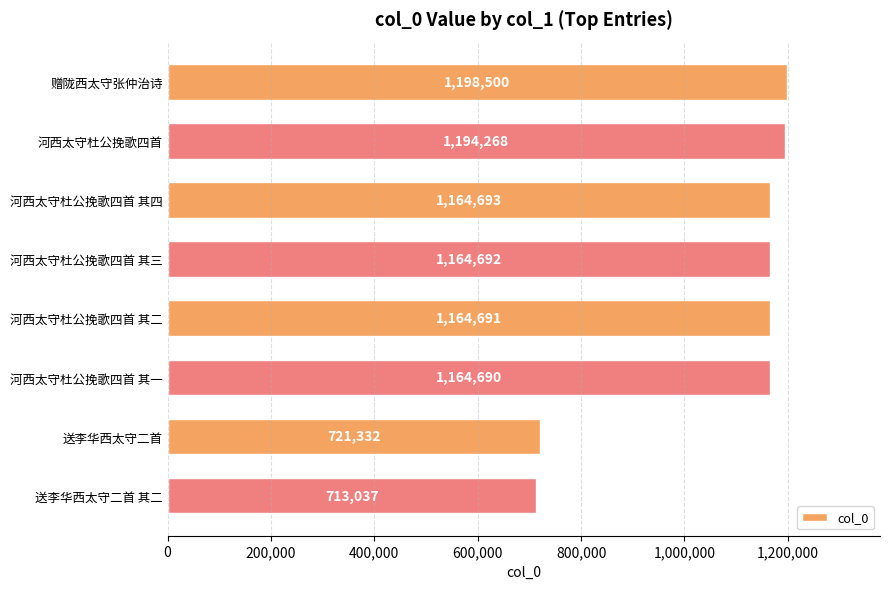

Reading top to bottom, extract all data points from this chart.

1198500	1194268	1164693	1164692	1164691	1164690	721332	713037